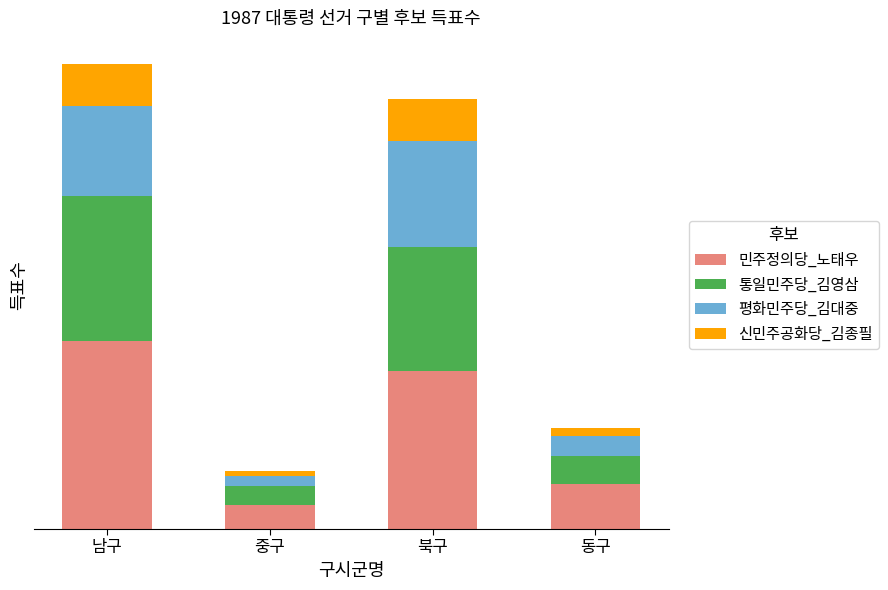

True or false: 민주정의당_노태우 has a value of 123747 at 북구.

True